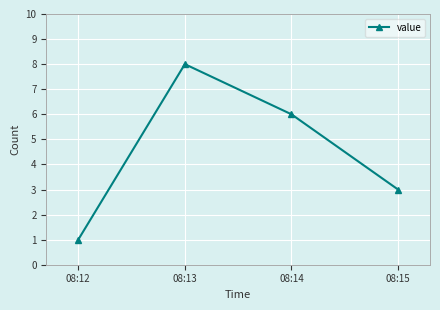

Which has a higher value, 08:13 or 08:15?

08:13